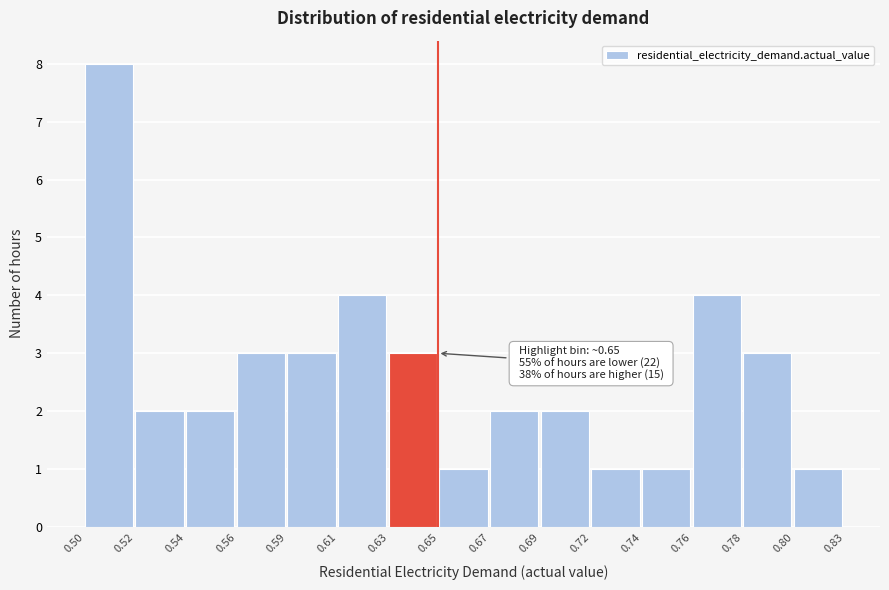

Reading left to right, extract all data points from this chart.

0.50=8	0.52=2	0.54=2	0.56=3	0.59=3	0.61=4	0.63=3	0.65=1	0.67=2	0.69=2	0.72=1	0.74=1	0.76=4	0.78=3	0.80=1